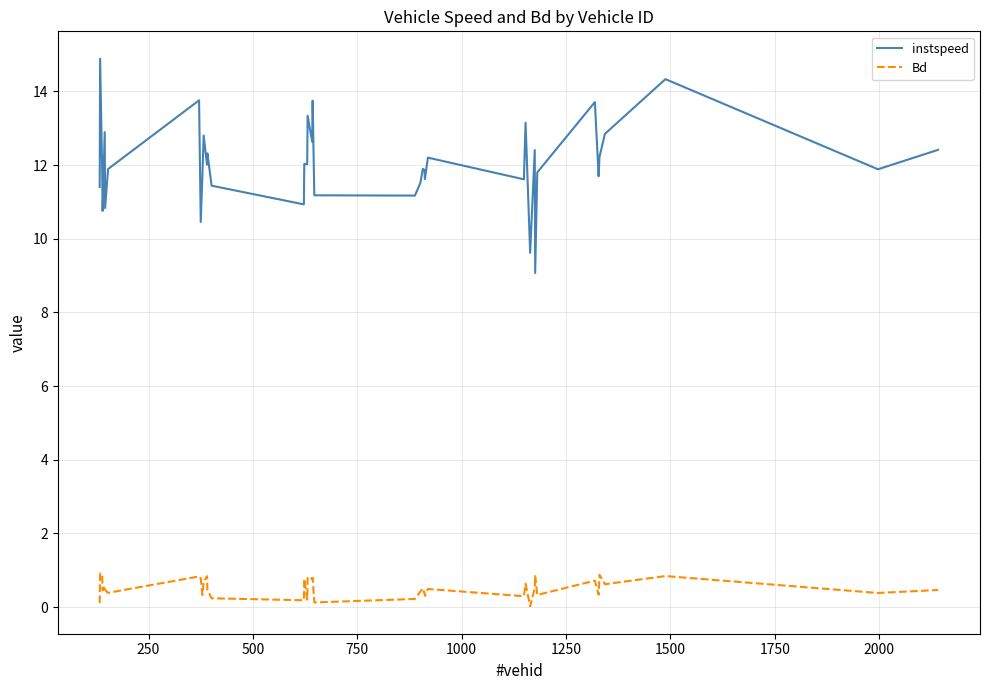

What is the difference between the maximum and minimum values in the Bd series?

0.9